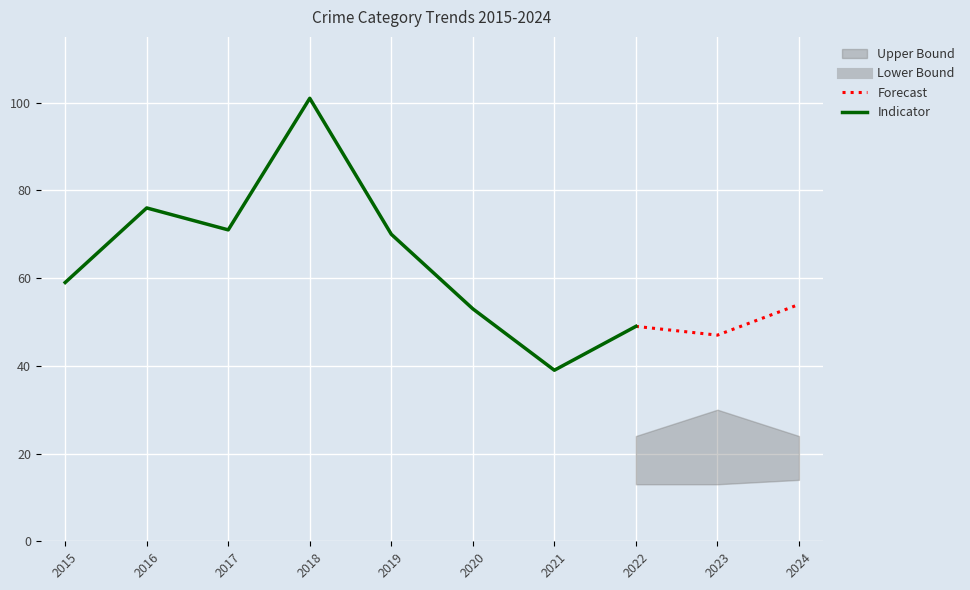

The value of Forecast at 2023 is 47. True or false?

True